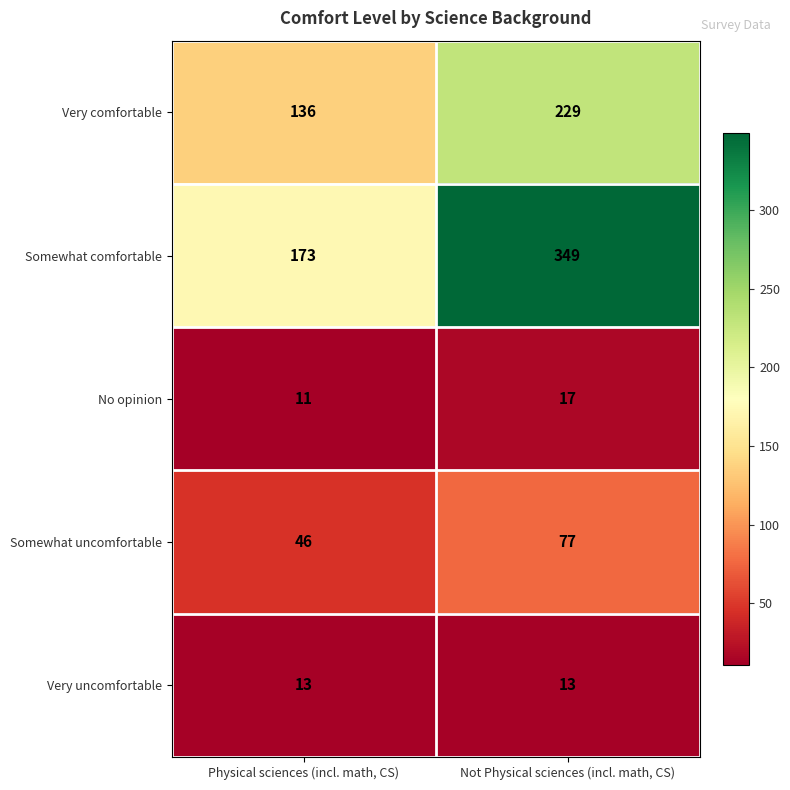

What is the sum of all Very uncomfortable values?

26